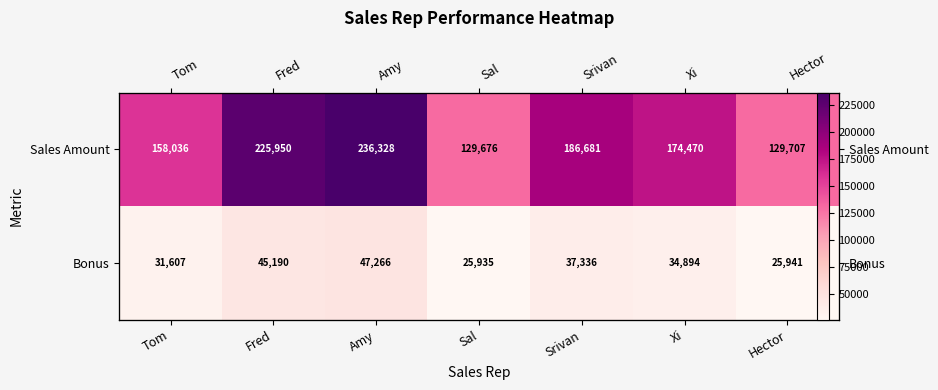

Which label corresponds to the largest value in the chart?

Amy